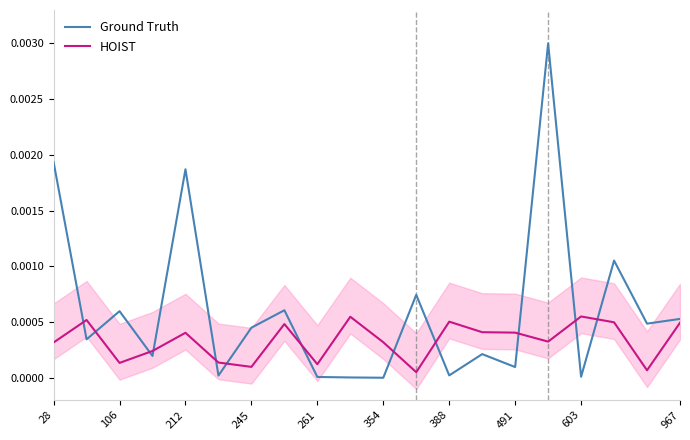

True or false: HOIST and Ground Truth cross at least once.

True